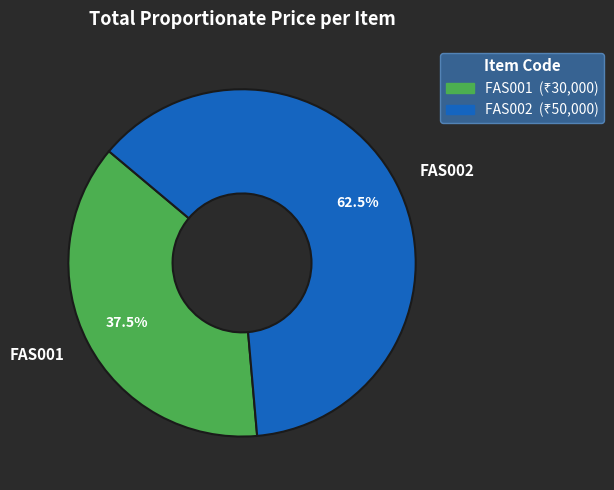

The FAS001 slice represents 32% of the pie. True or false?

False